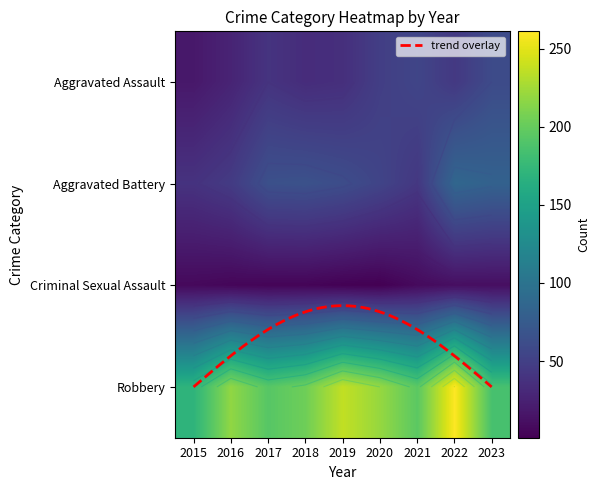

How many values in the Criminal Sexual Assault series exceed 5?

4